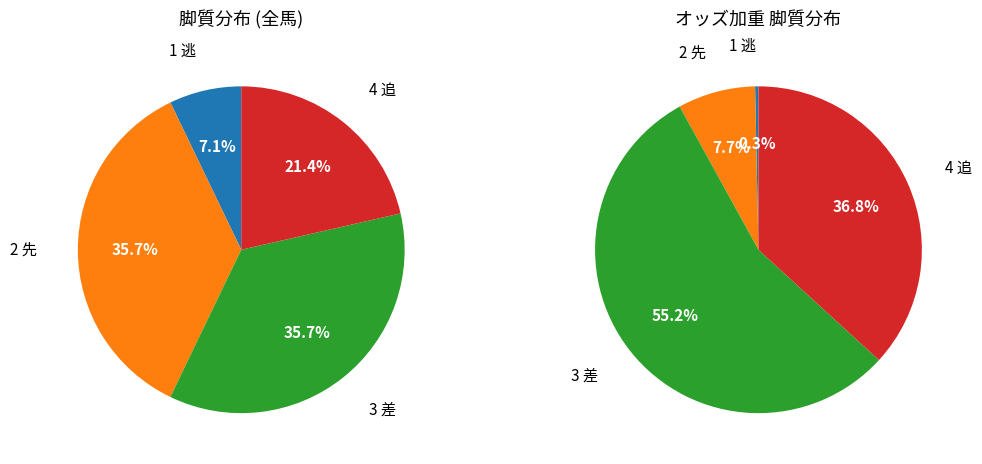

Is it true that 1 逃 is 7% of the pie?

True